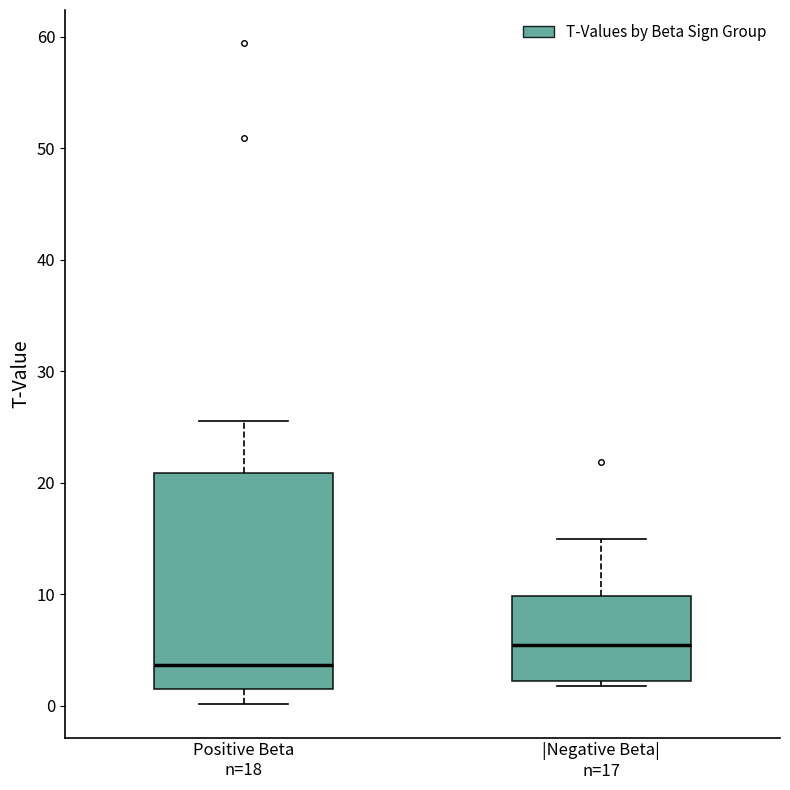

Which box is the tallest, from its lower edge to its upper edge?

Positive Beta n=18